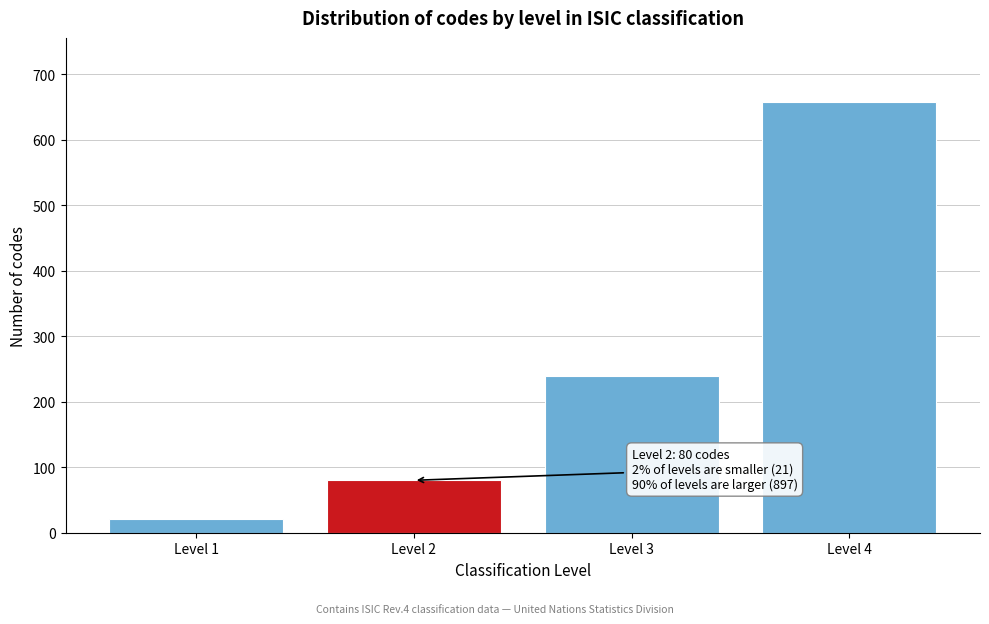

Reading right to left, extract all data points from this chart.

657	240	80	21